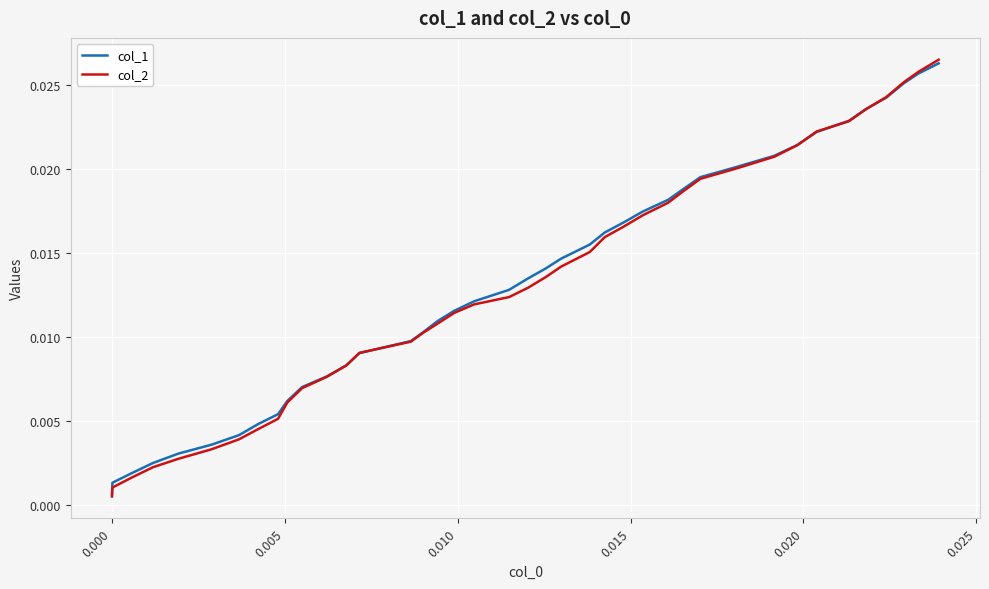

True or false: col_1 has more than 1 points higher than both neighbors.

False